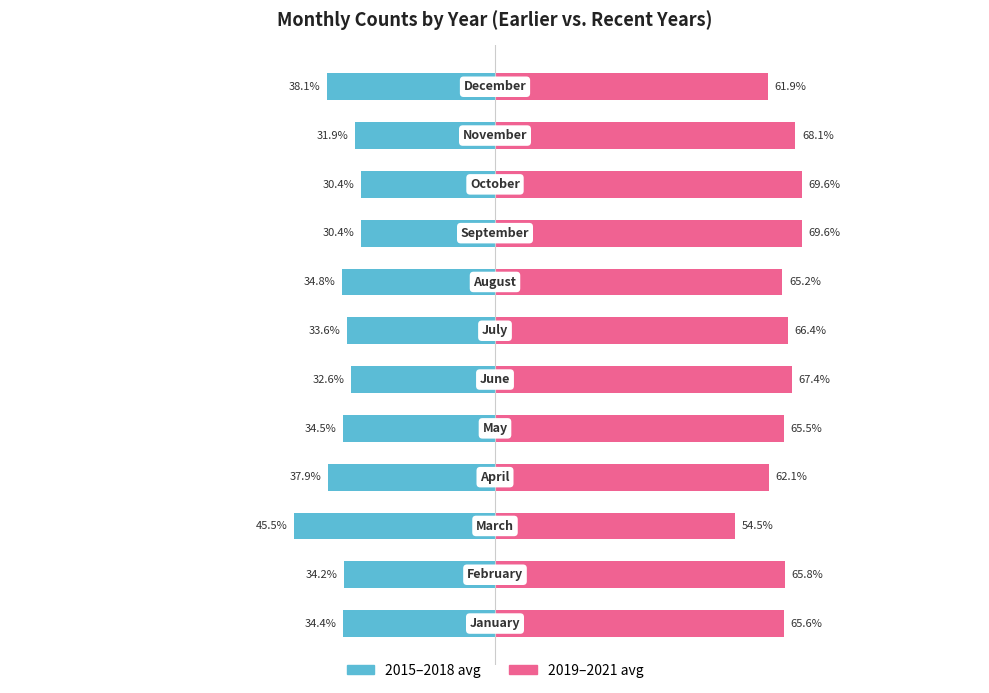

Reading left to right, list all the values displayed in this chart.

2015-2018 avg: -34.4	-34.2	-45.5	-37.9	-34.5	-32.6	-33.6	-34.8	-30.4	-30.4	-31.9	-38.1
2019-2021 avg: 65.6	65.8	54.5	62.1	65.5	67.4	66.4	65.2	69.6	69.6	68.1	61.9